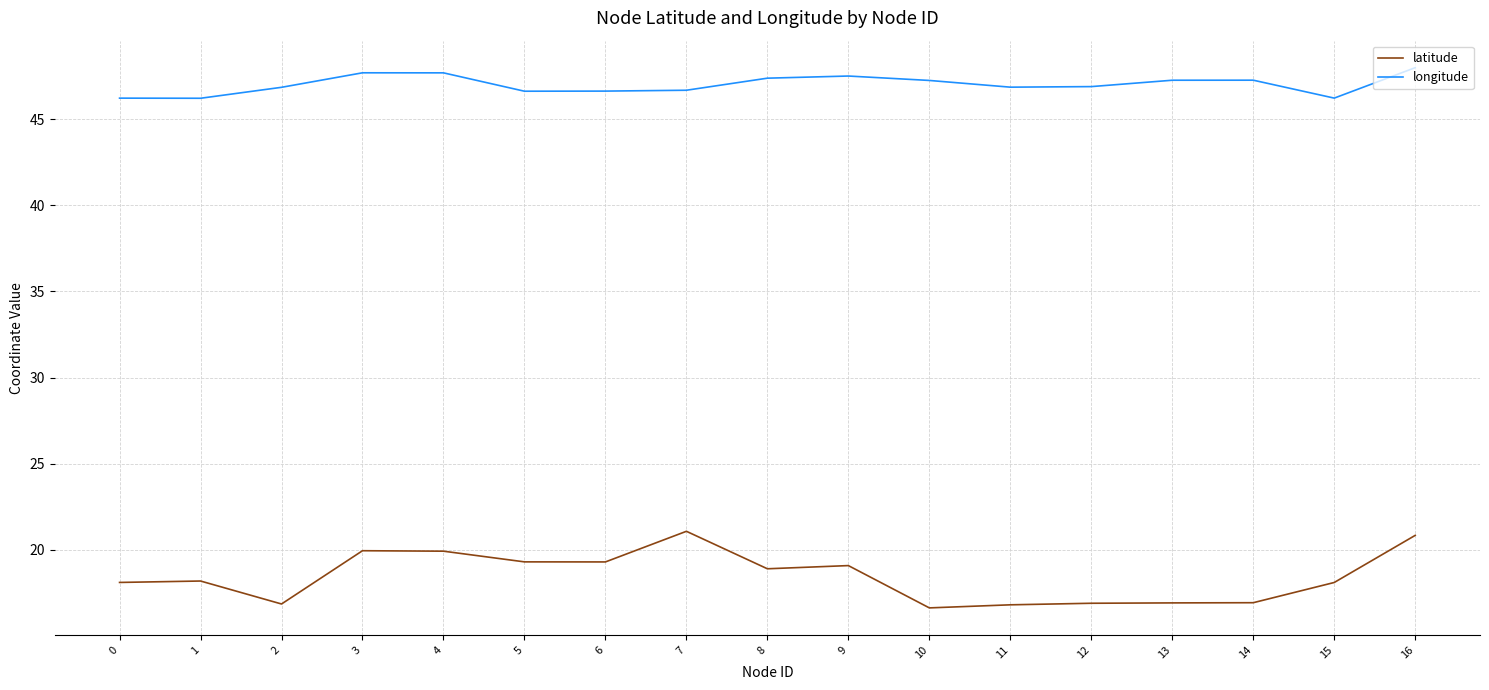

What is the spread (max minus min) of values at 8?

28.5